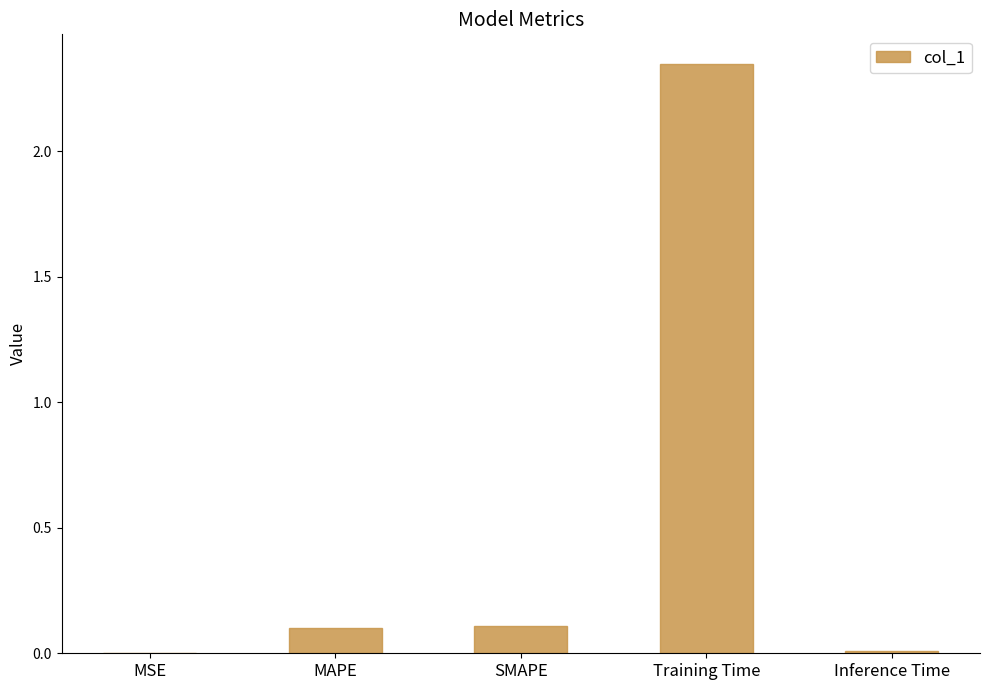

Which category has the highest value across all series?

Training Time